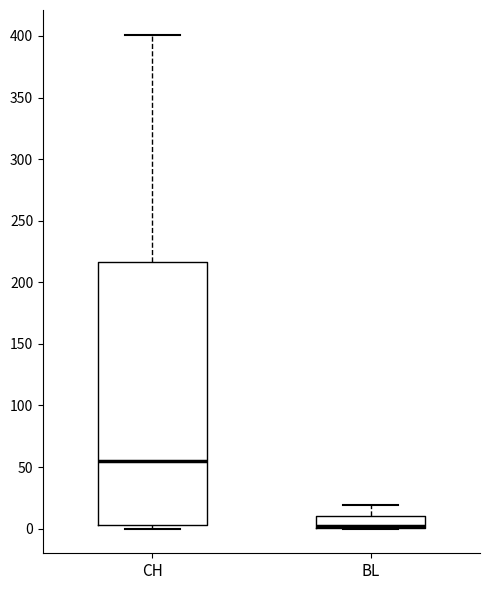

Reading left to right, read every box against the y-axis: the position of its median line, the range the box covers, and the ends of its whiskers. The values are not printed on the chart, so give them approximately, as read against the axis.

CH: median 55, box 5 to 215, whiskers 0 to 400
BL: median 5 (drawn on the box's lower edge), box 0 to 10, whiskers 0 to 20